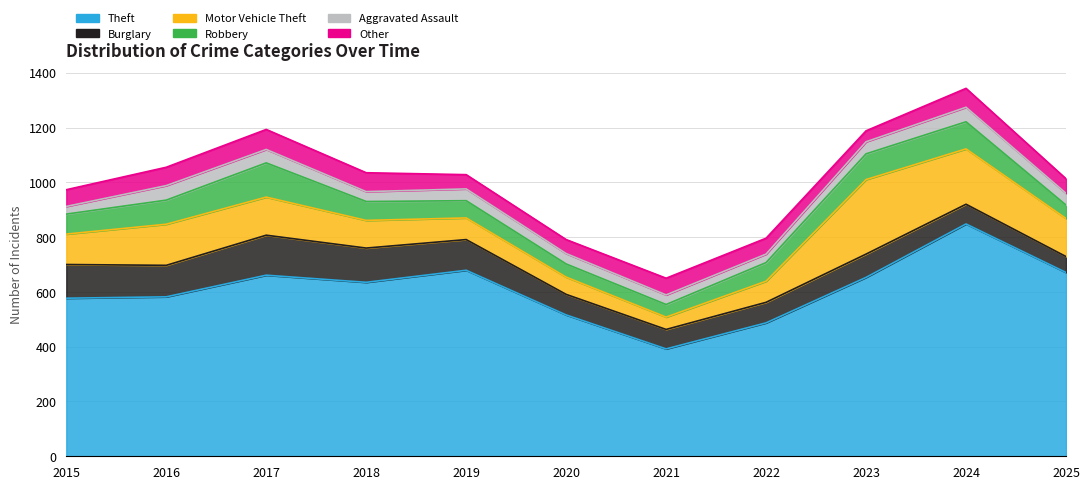

True or false: Theft and Robbery cross at least once.

False